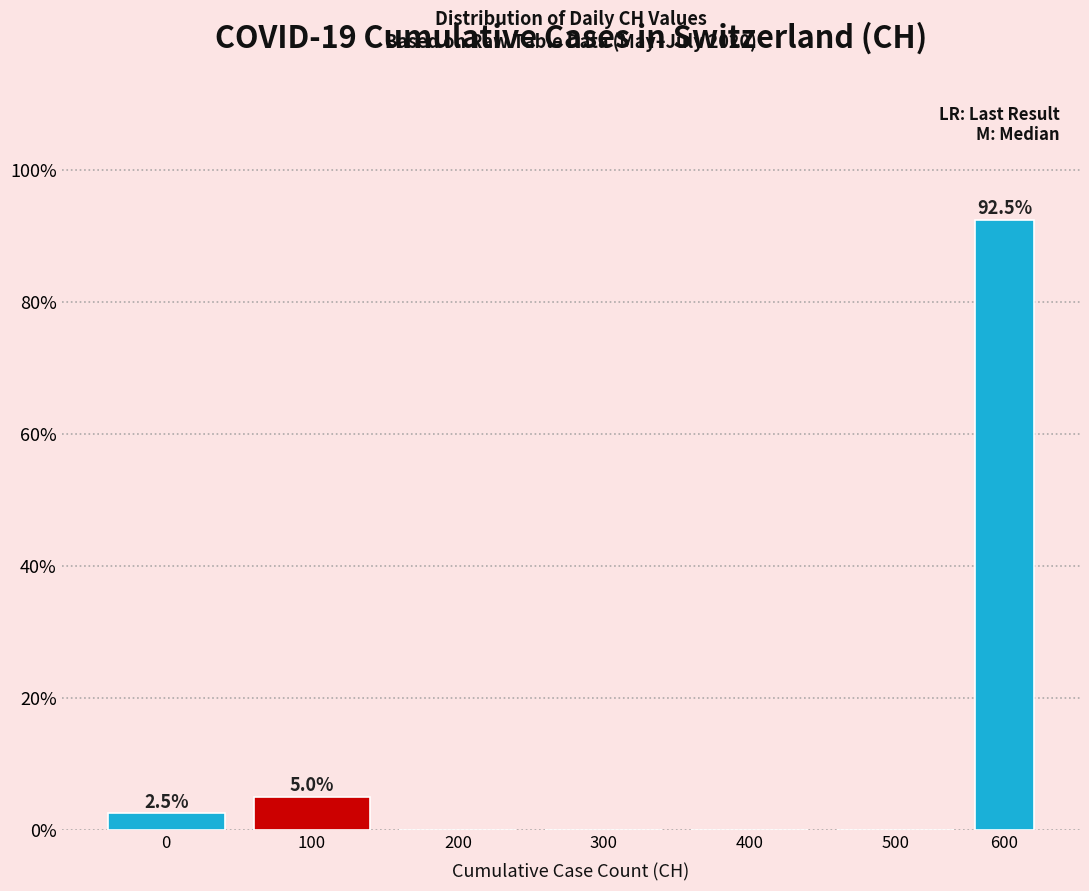

Reading left to right, extract all data points from this chart.

0=2.5	100=5.0	200=0.0	300=0.0	400=0.0	500=0.0	600=92.5